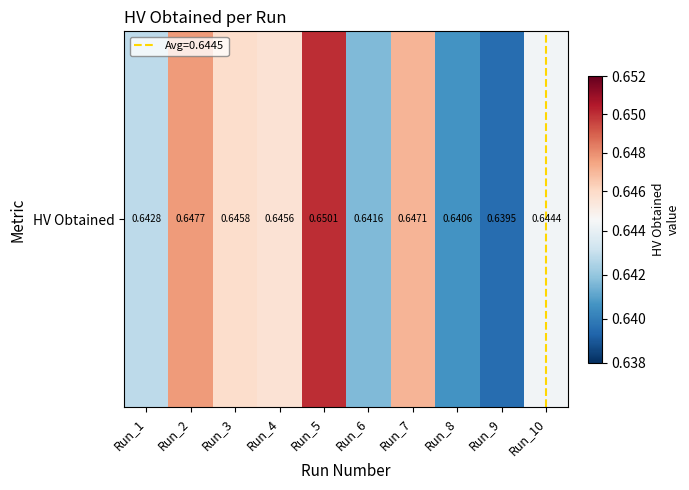

Reading left to right, what are all the values shown in this chart?

Run_1=0.6	Run_2=0.6	Run_3=0.6	Run_4=0.6	Run_5=0.7	Run_6=0.6	Run_7=0.6	Run_8=0.6	Run_9=0.6	Run_10=0.6